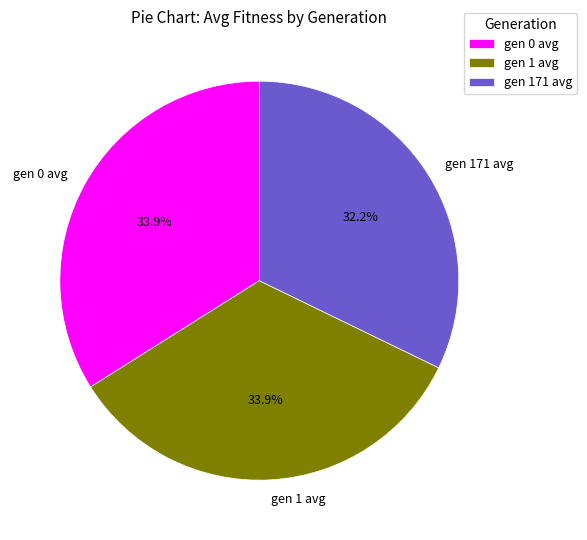

Combined, what portion of the pie is gen 171 avg and gen 0 avg?

66.1%